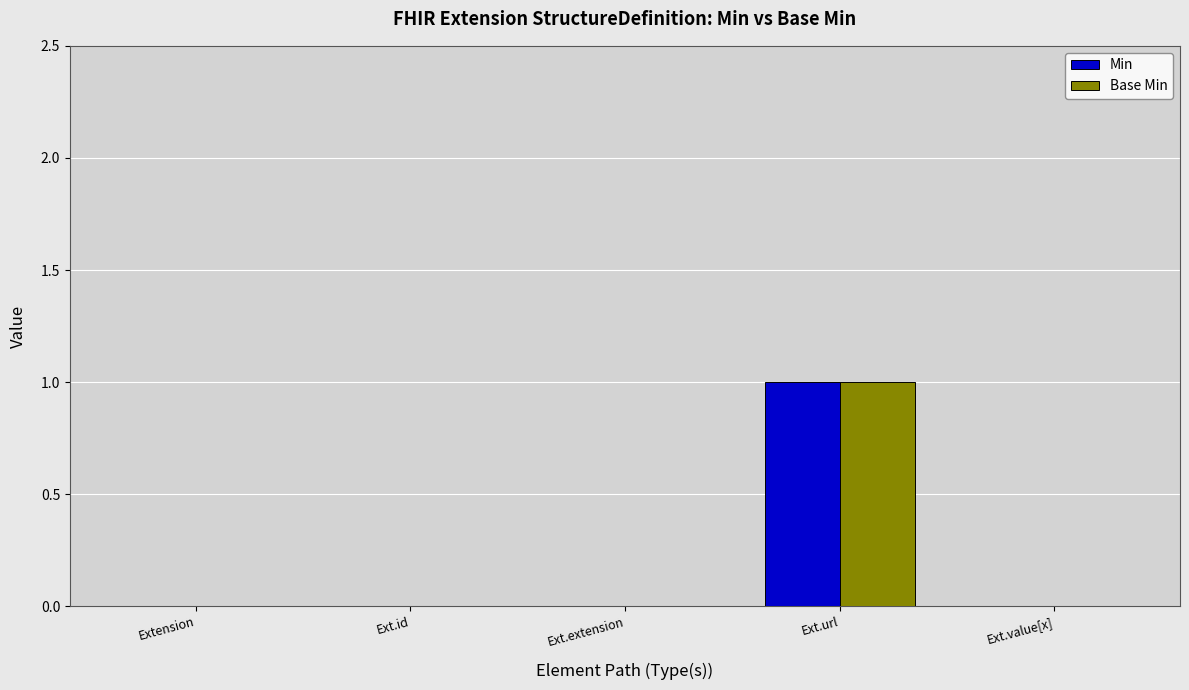

What is the maximum value shown in the chart?

1